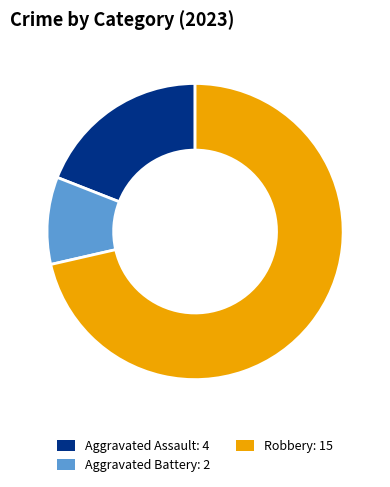

Do Robbery: 15 and Aggravated Assault: 4 together represent more than half of the pie?

Yes